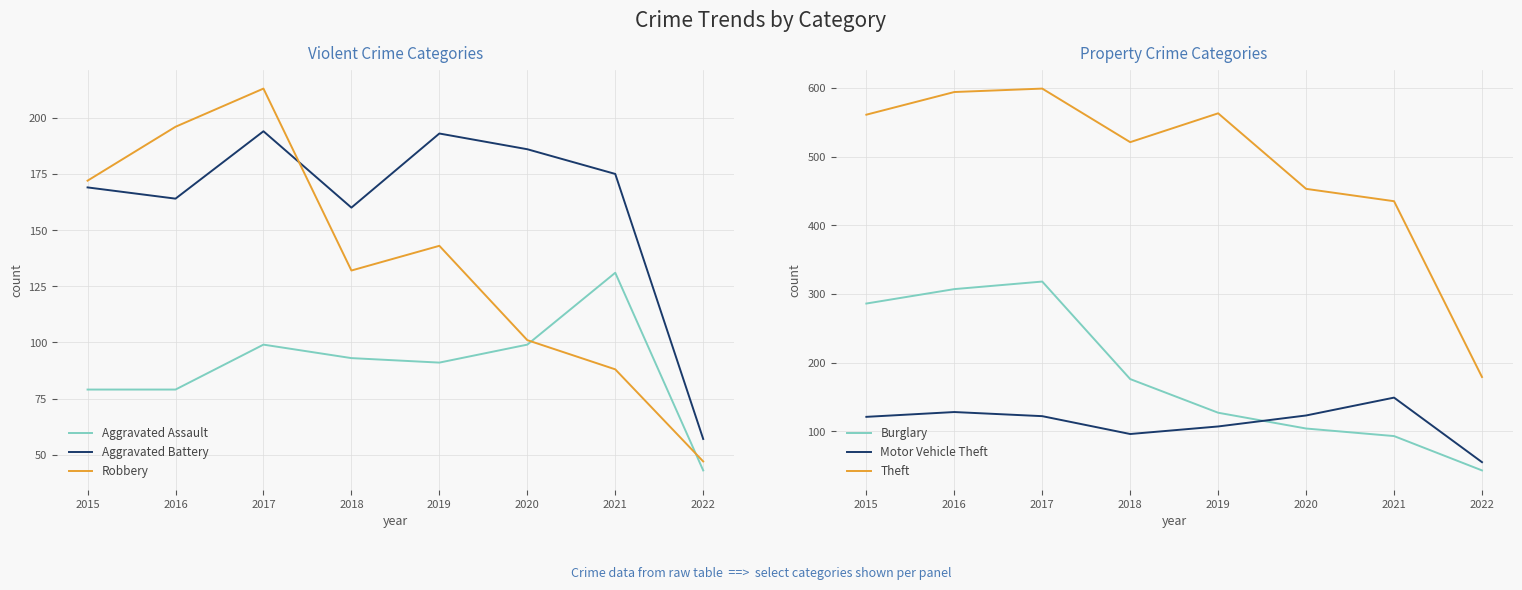

What is the sum of all Motor Vehicle Theft values?

901